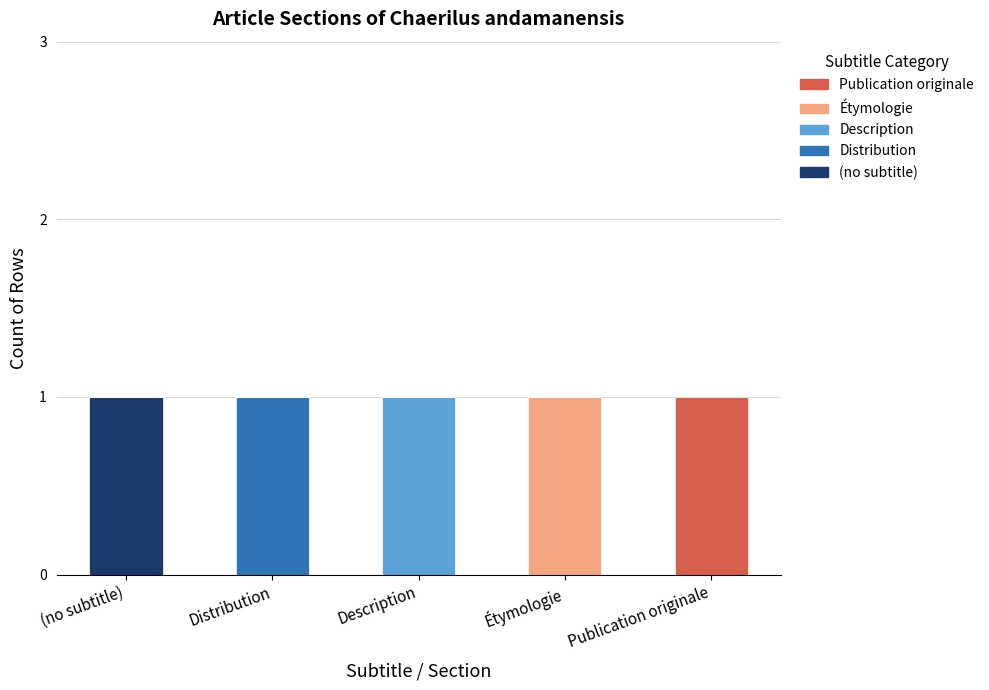

Does the chart contain stacked bars?

Yes